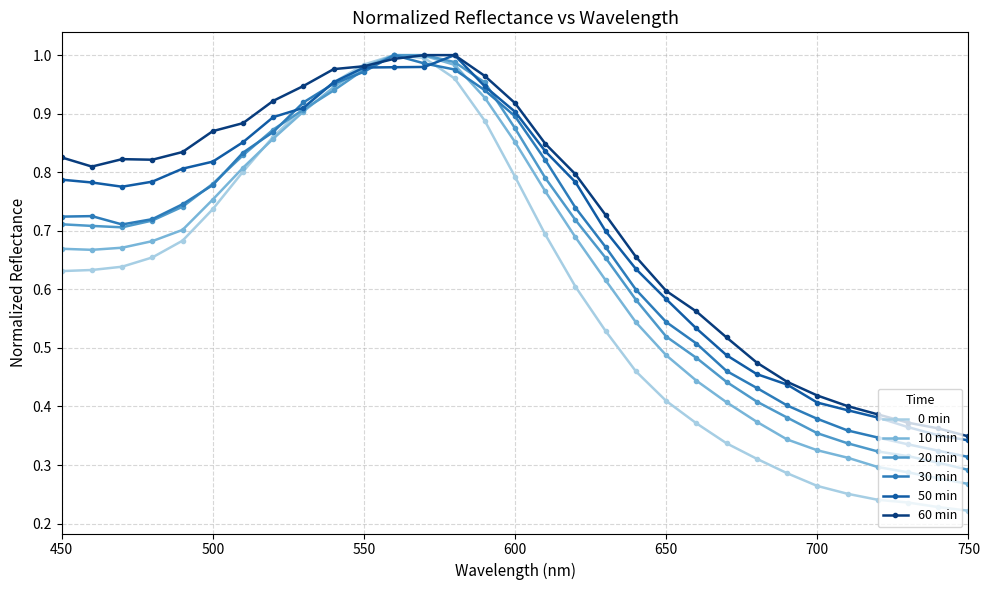

Which series has the widest spread of values?

0 min